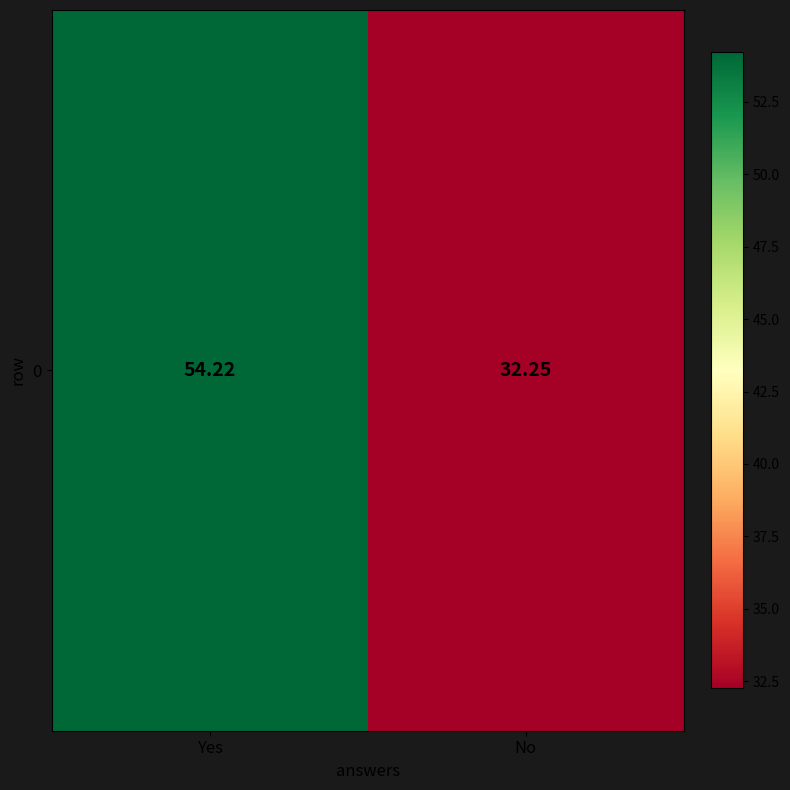

Reading left to right, transcribe all the data shown in this chart.

54.2	32.2